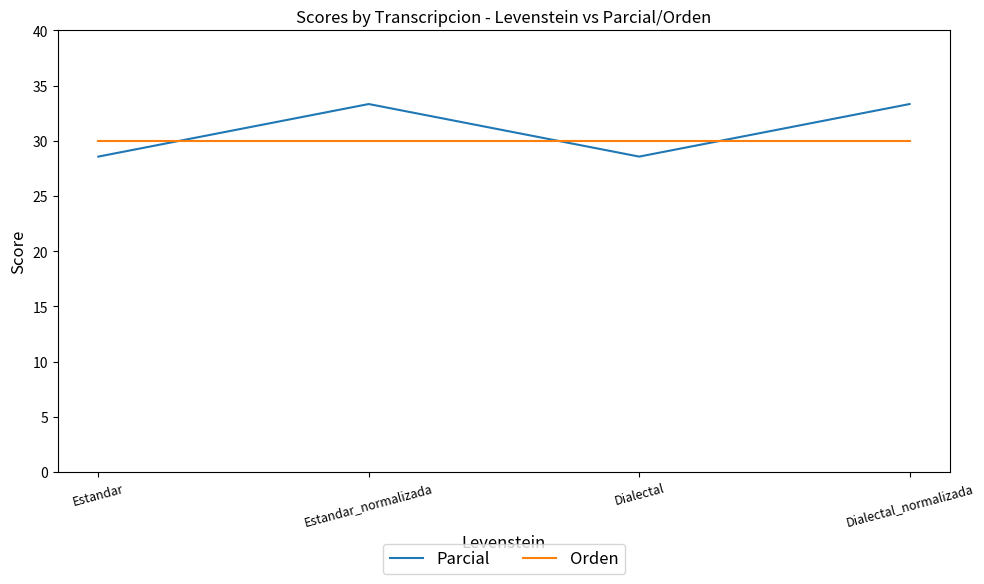

What is the sum of all Parcial values?

123.8